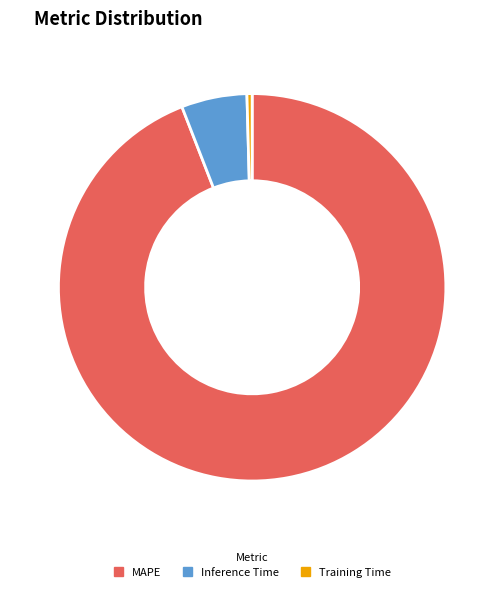

Which has a higher value, MAPE or Training Time?

MAPE